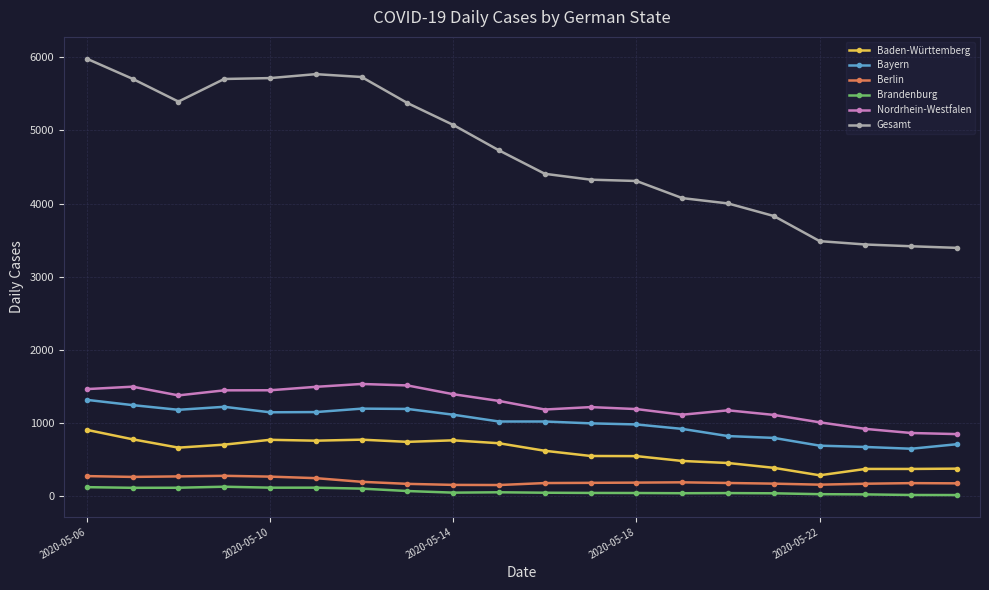

Which series has the largest range (max minus min)?

Gesamt